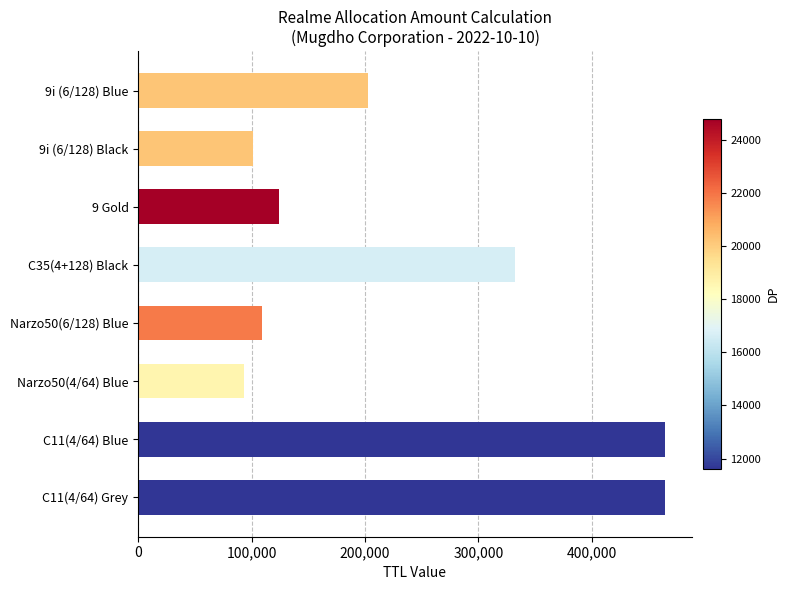

Is it true that the value at 9i (6/128) Black is 101245?

True